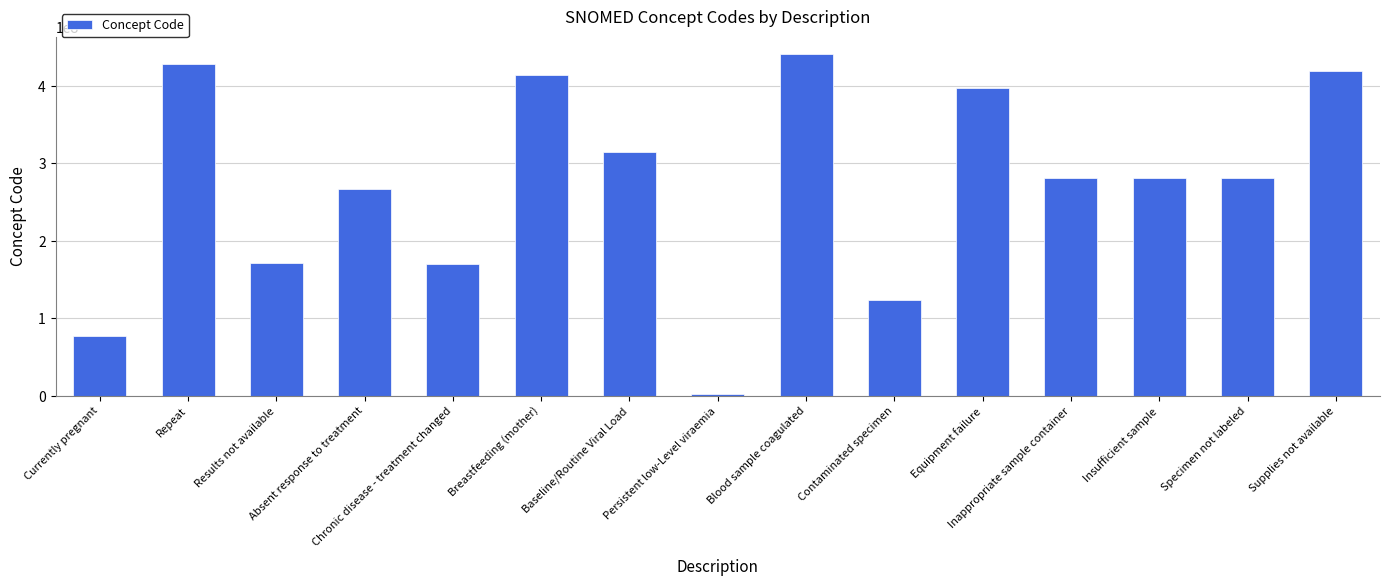

What is the value of the 5th bar from the left?

170564007